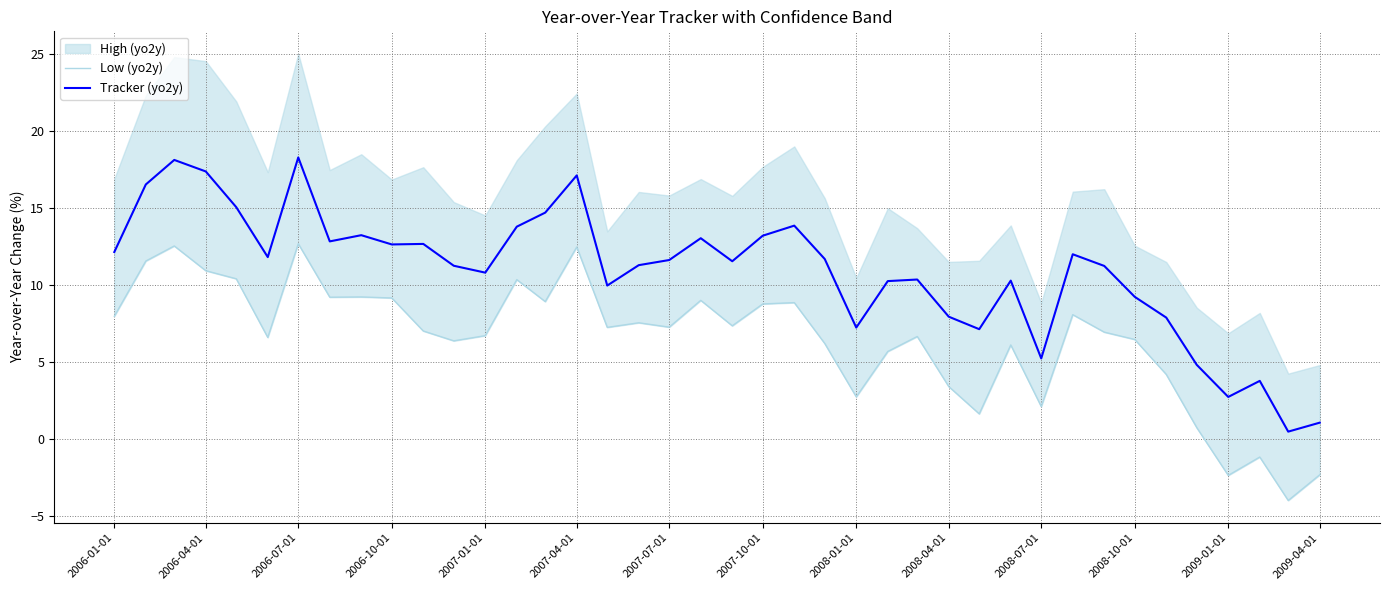

What is the highest value of the Low (yo2y) series?

12.7